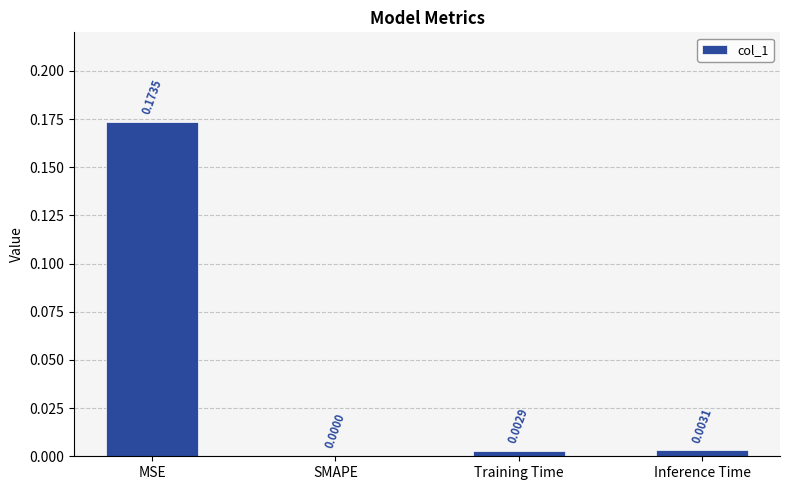

Where is the data nearest to the value 0?

SMAPE